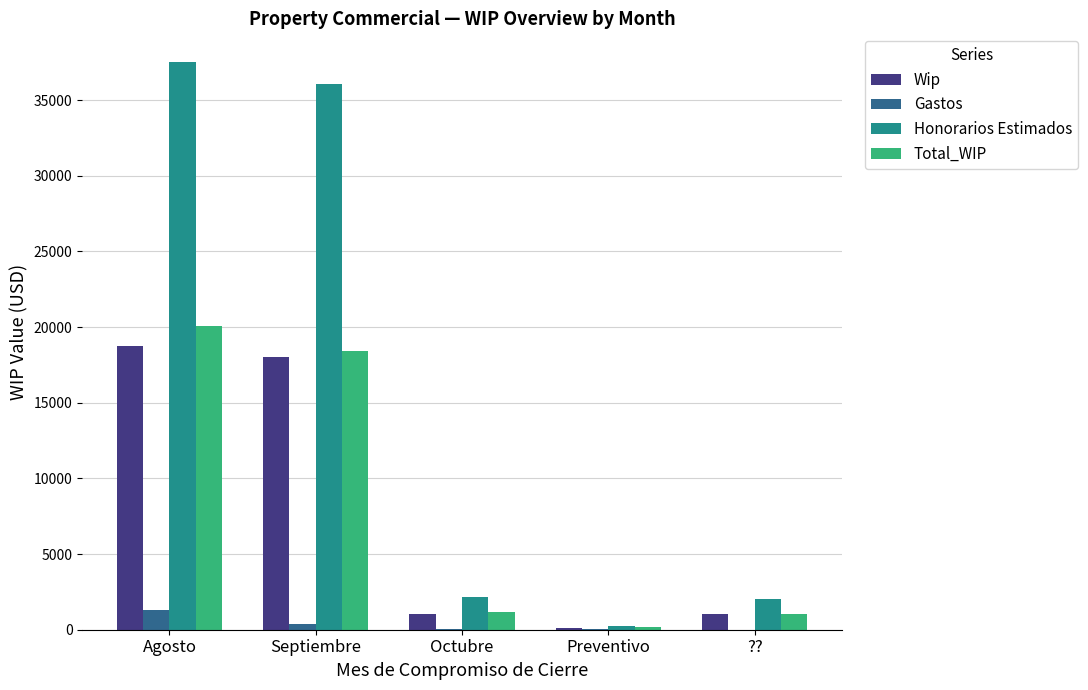

Which series changed the most between Agosto and Preventivo?

Honorarios Estimados